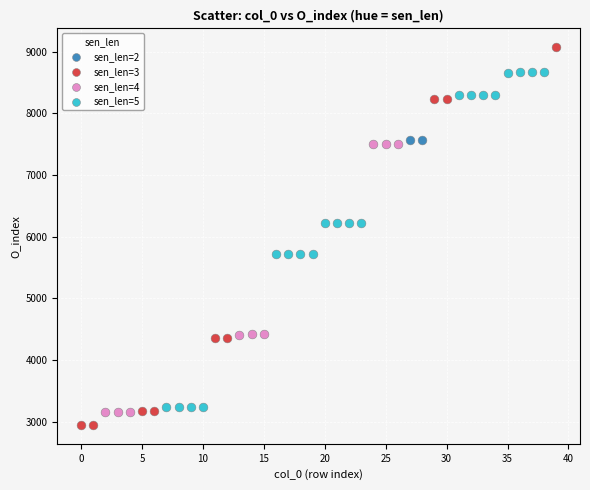

Which series has the widest spread of Y values?

sen_len=3